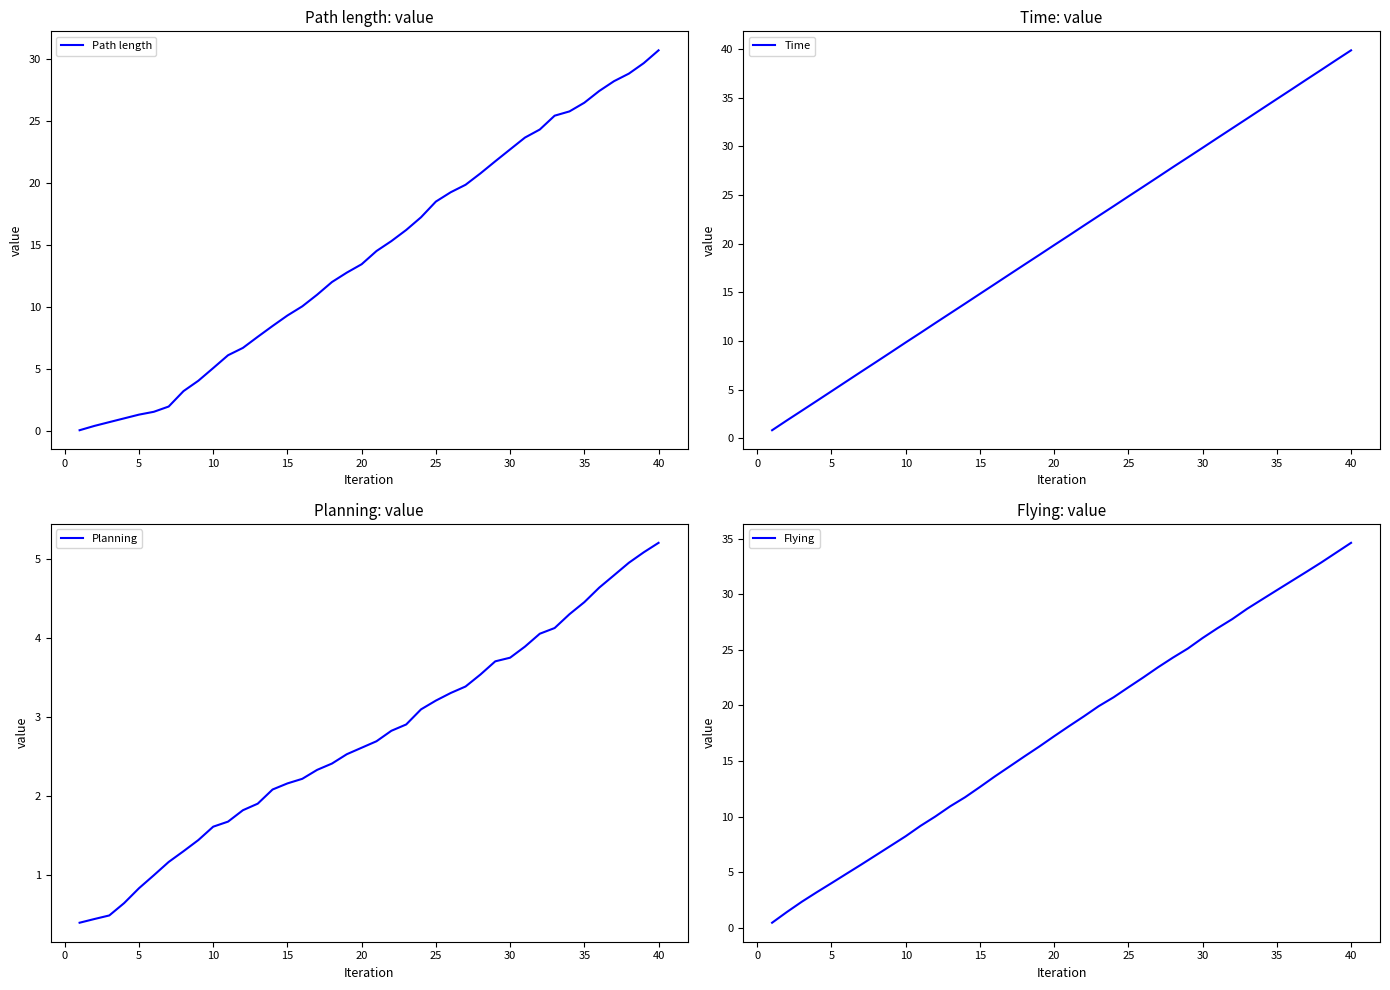

The value of Planning at 40 is 5.2. True or false?

True